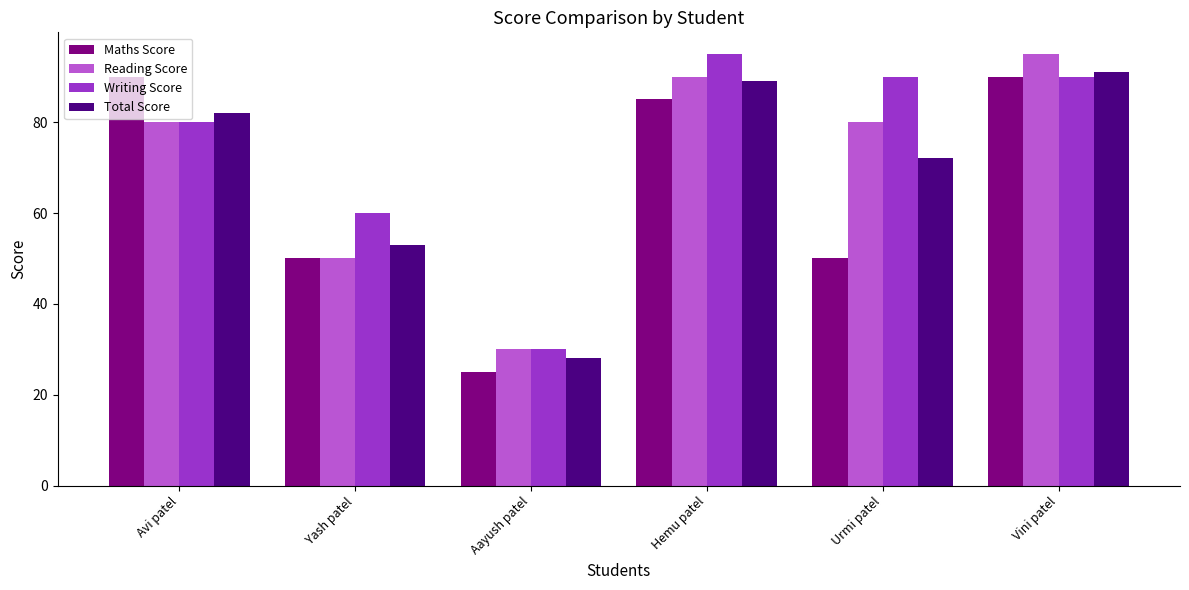

The value of Writing Score at Yash patel is 14. True or false?

False